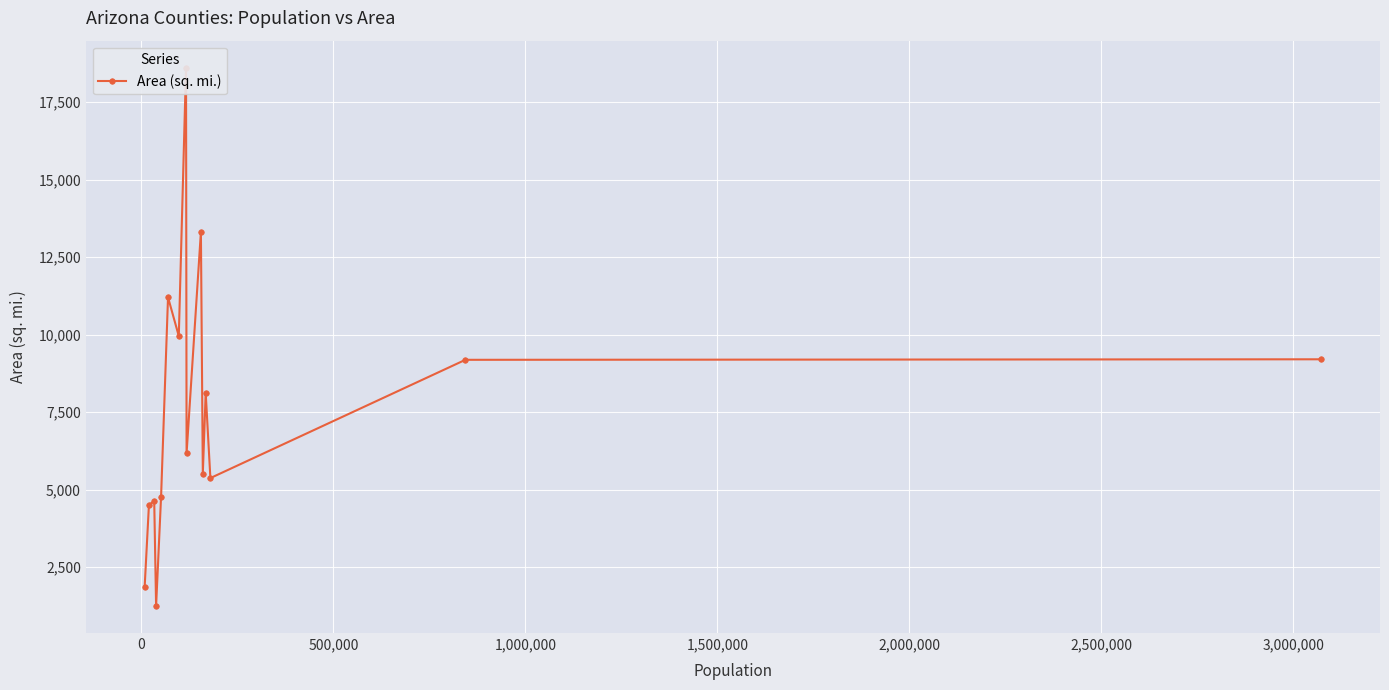

Reading left to right, what are all the values shown in this chart?

1847.0	4499.9	4629.3	1237.6	4767.7	11204.9	9953.2	18617.4	6169.4	13311.6	5514.1	8123.3	5369.6	9186.3	9203.1